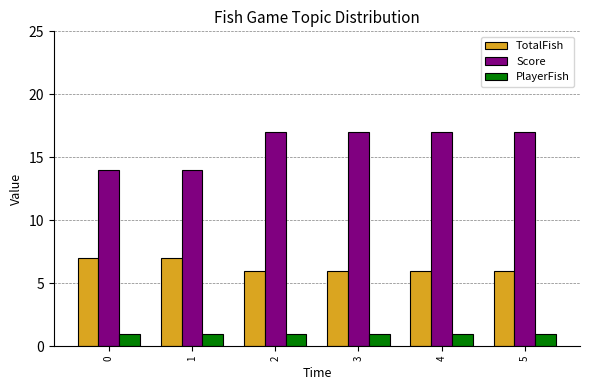

Does the chart contain stacked bars?

No